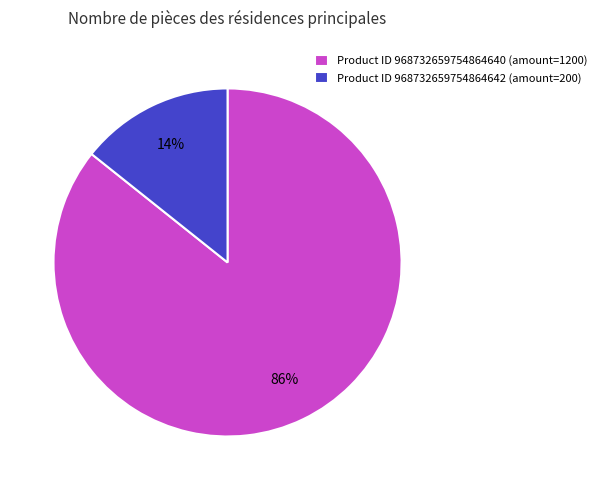

To the nearest percent, what is the average slice percentage?

50%